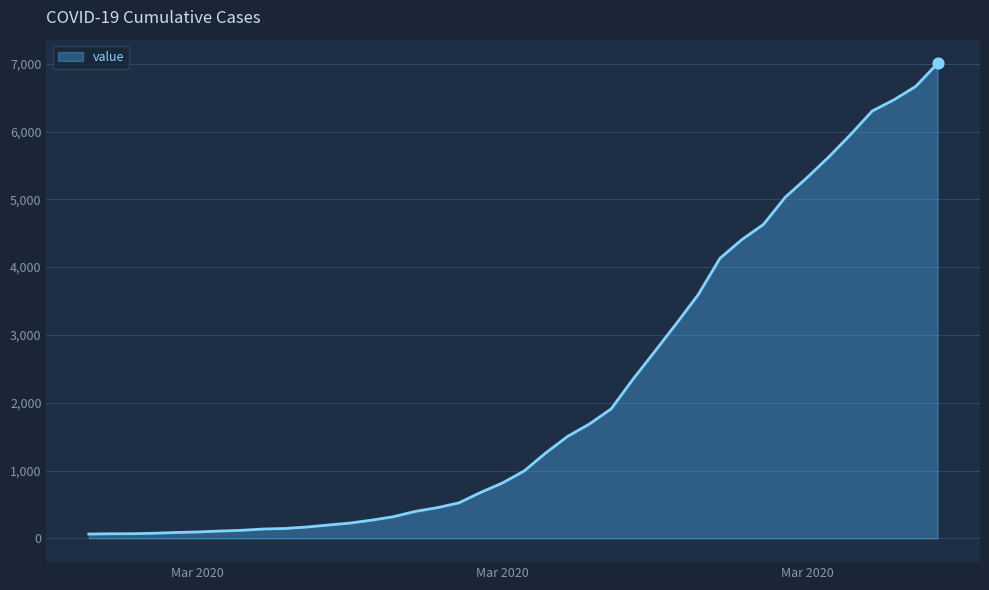

What is the difference between the maximum and minimum values?

6940